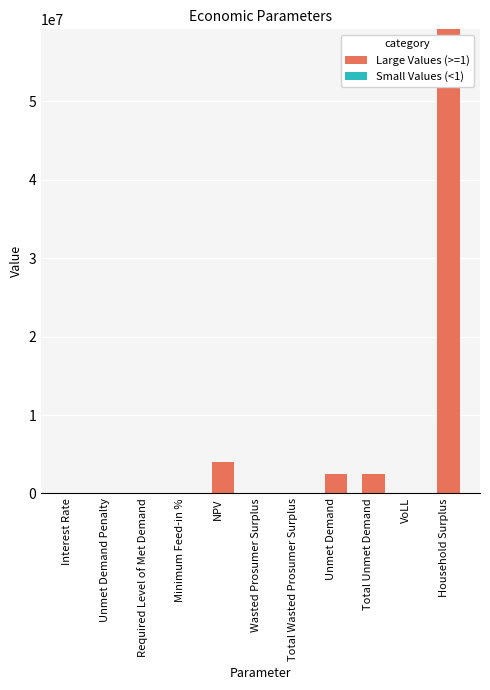

The value of Large Values (>=1) at Required Level of Met Demand is 0.0. True or false?

True